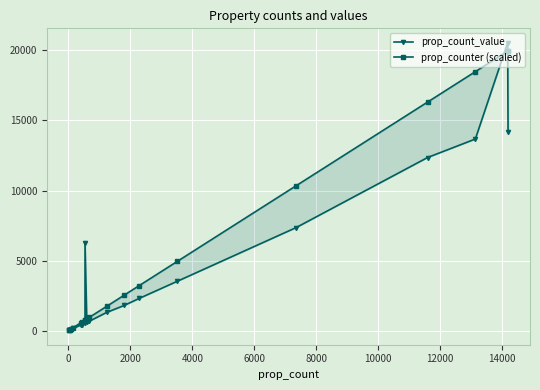

Reading left to right, what are all the values shown in this chart?

prop_count_value: 14201.0	20551.0	13678.0	12358.0	7358.0	3531.0	2306.0	1800.0	1301.0	680.0	632.0	6285.0	541.0	431.0	401.0	159.0	79.0	38.0	65.0	23.0
prop_counter (scaled): 19972.0	19954.0	18486.0	16314.0	10344.0	4952.0	3220.0	2532.0	1734.0	956.0	834.0	752.0	752.0	604.0	556.0	224.0	100.0	54.0	36.0	32.0